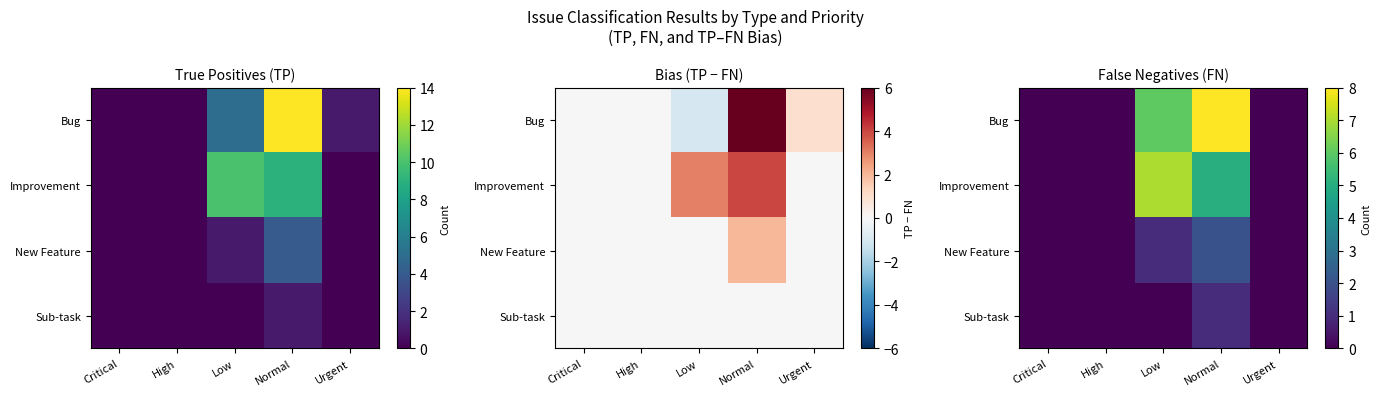

What is the highest value of the New Feature series?

2